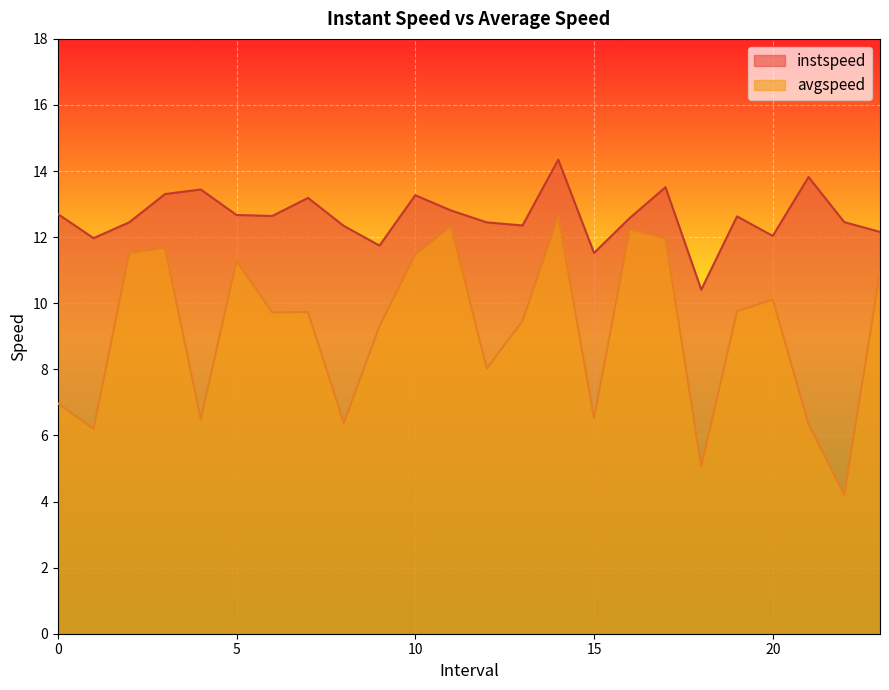

Reading left to right, list all the values displayed in this chart.

instspeed: 0.0=12.7	1.0=12.0	2.0=12.5	3.0=13.3	4.0=13.4	5.0=12.7	6.0=12.6	7.0=13.2	8.0=12.3	9.0=11.7	10.0=13.3	11.0=12.8	12.0=12.4	13.0=12.4	14.0=14.3	15.0=11.5	16.0=12.6	17.0=13.5	18.0=10.4	19.0=12.6	20.0=12.0	21.0=13.8	22.0=12.5	23.0=12.2
avgspeed: 0.0=7.0	1.0=6.2	2.0=11.5	3.0=11.7	4.0=6.5	5.0=11.3	6.0=9.7	7.0=9.7	8.0=6.4	9.0=9.3	10.0=11.5	11.0=12.3	12.0=8.0	13.0=9.5	14.0=12.6	15.0=6.5	16.0=12.2	17.0=12.0	18.0=5.1	19.0=9.8	20.0=10.1	21.0=6.3	22.0=4.2	23.0=10.9